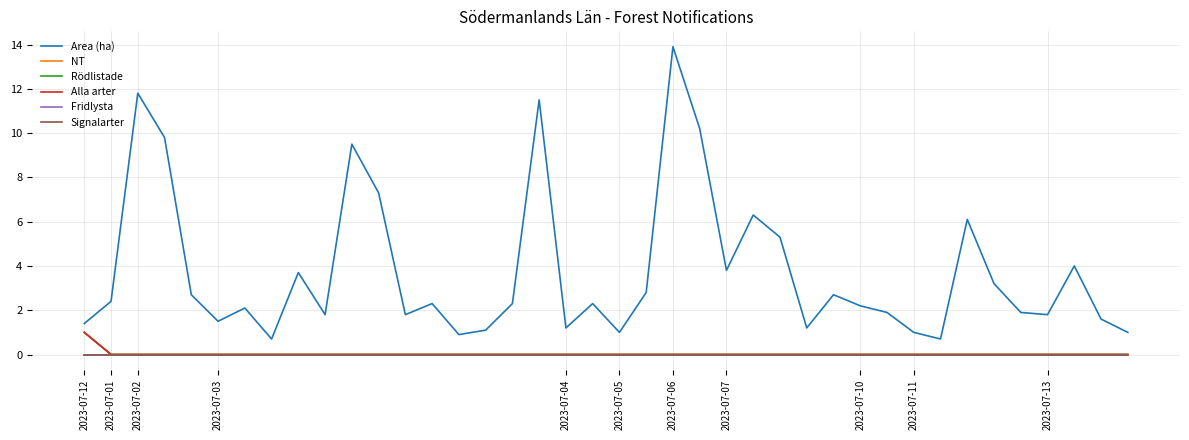

What are all the series names shown in the legend?

Area (ha), NT, Rödlistade, Alla arter, Fridlysta, Signalarter